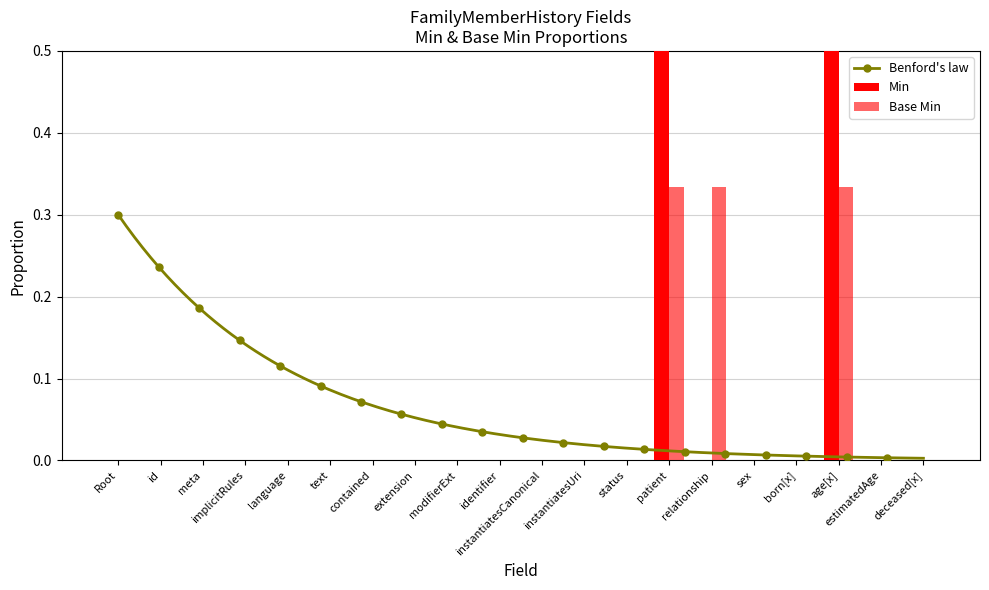

What is the label of the 5th bar from the left?

language